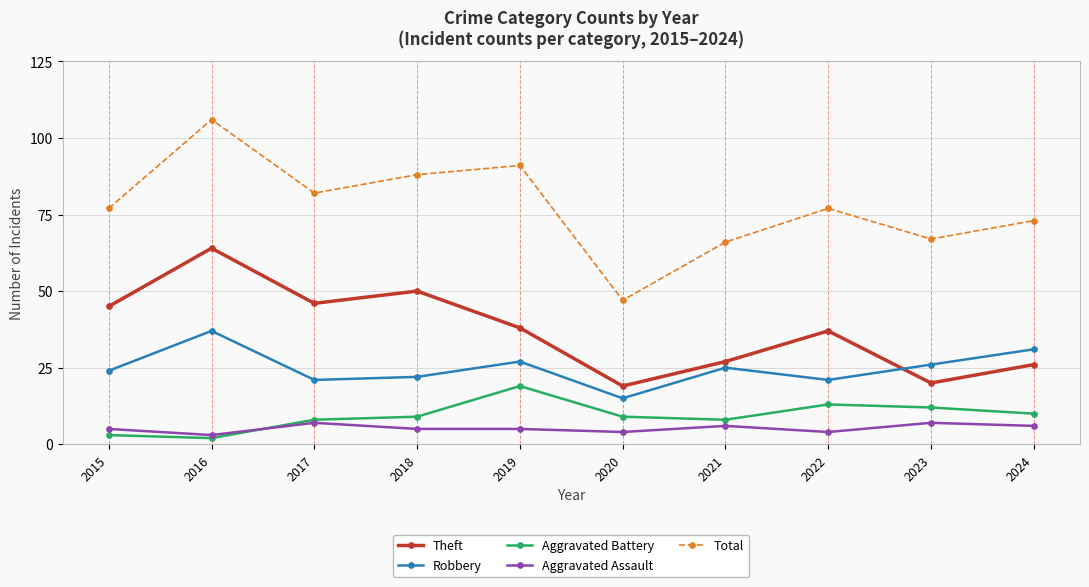

True or false: Aggravated Assault has more than 0 interior local peaks.

True